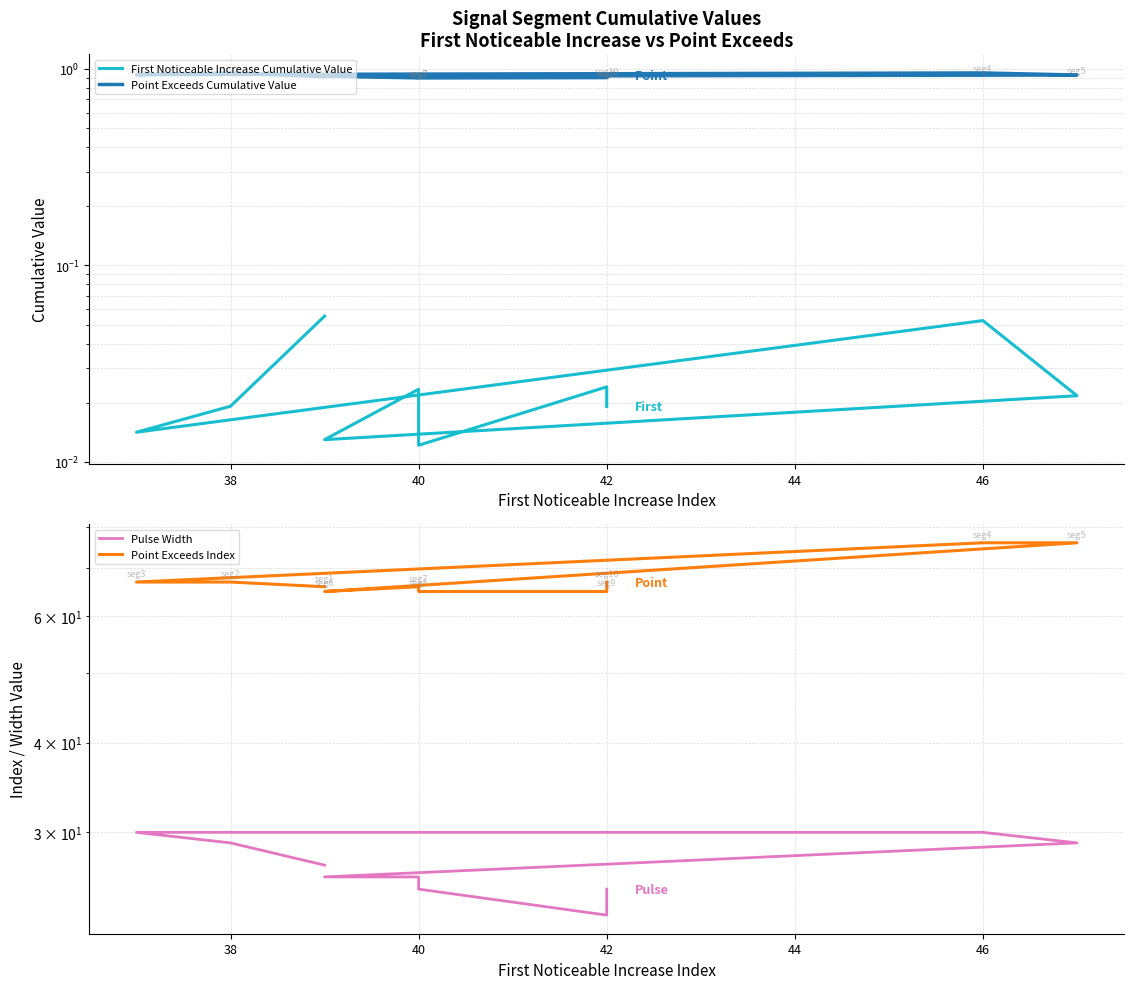

How many lines are shown in the chart?

4